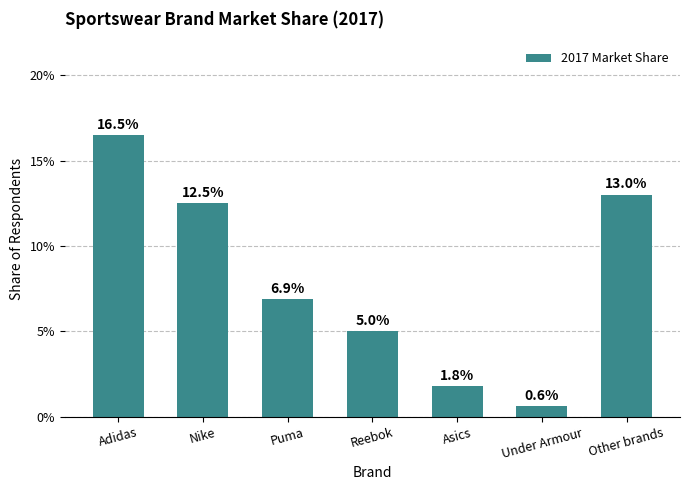

Reading left to right, list all the values displayed in this chart.

Adidas=0.2	Nike=0.1	Puma=0.1	Reebok=0.1	Asics=0.0	Under Armour=0.0	Other brands=0.1